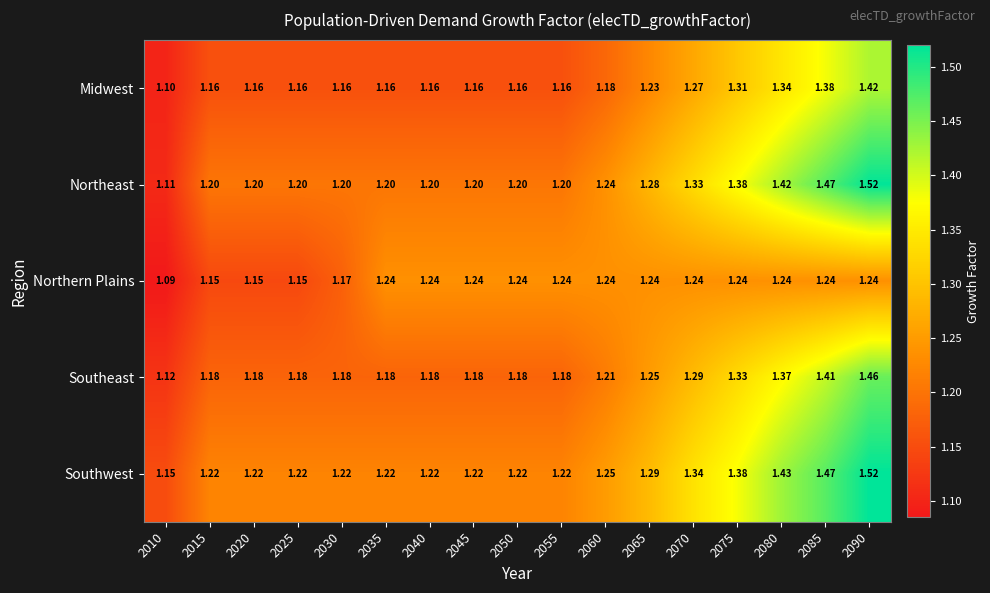

Which series has the largest total across all categories?

Southwest